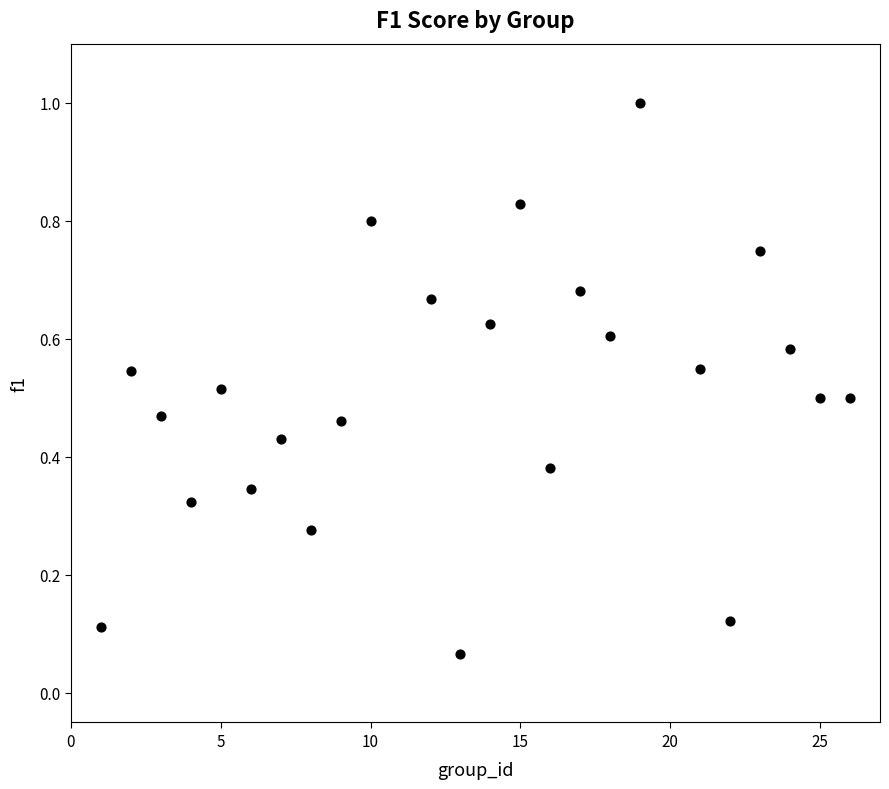

What is the range of Y values (max minus min)?

0.9